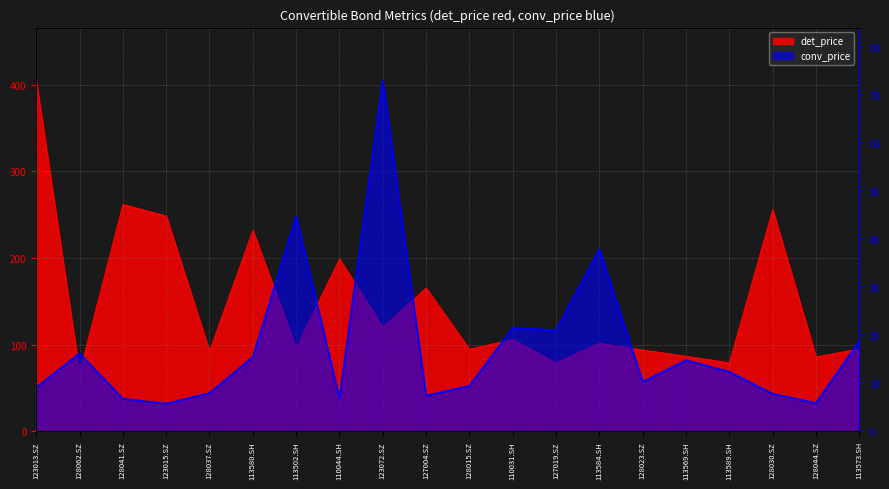

Does the chart display data point markers on the line(s)?

No